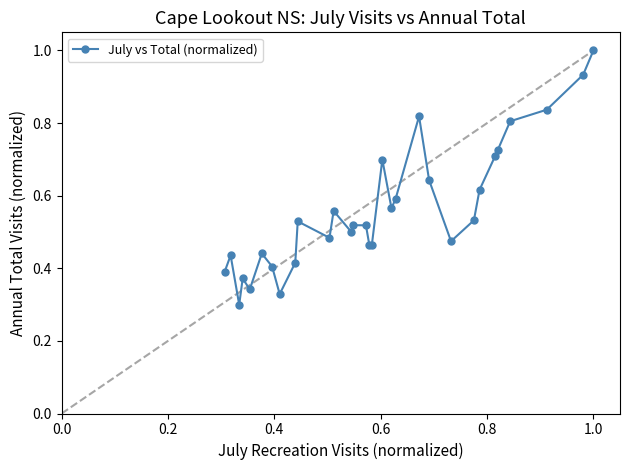

True or false: there are more than 2 points higher than both neighbors.

True